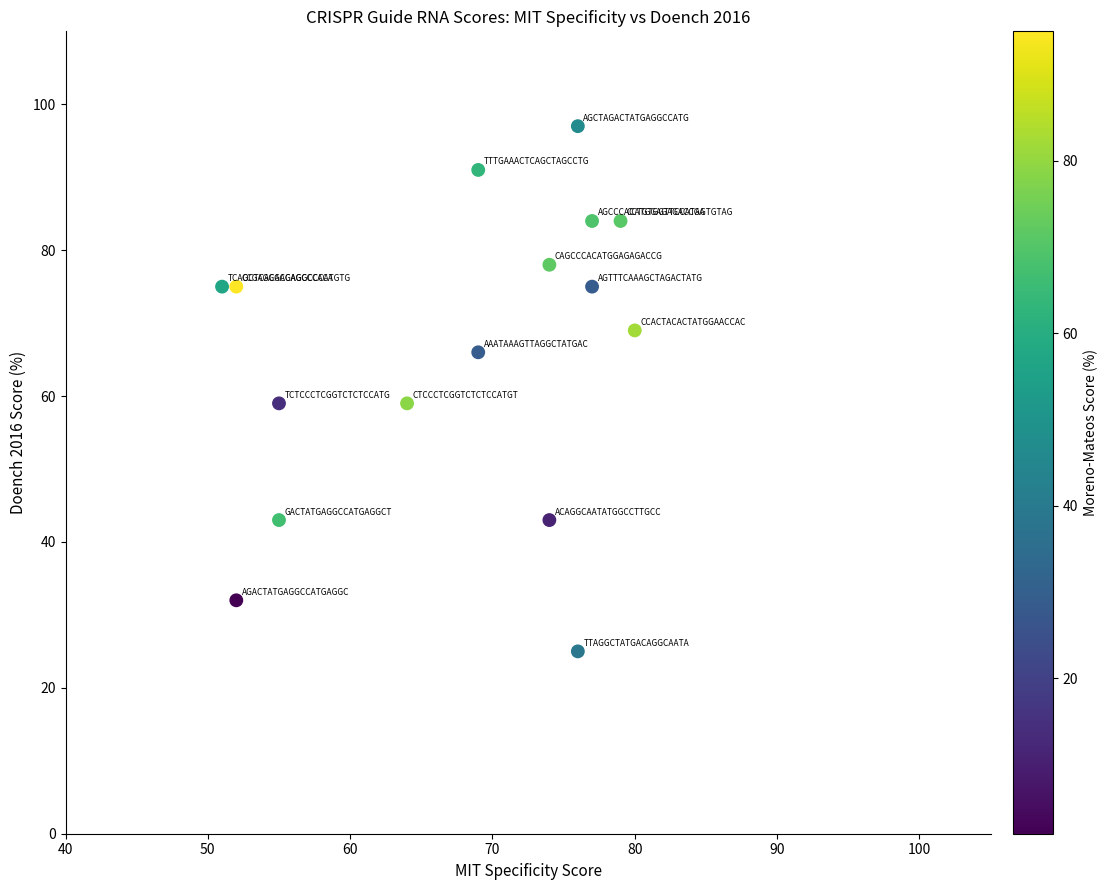

What is the range of X values (max minus min)?

29